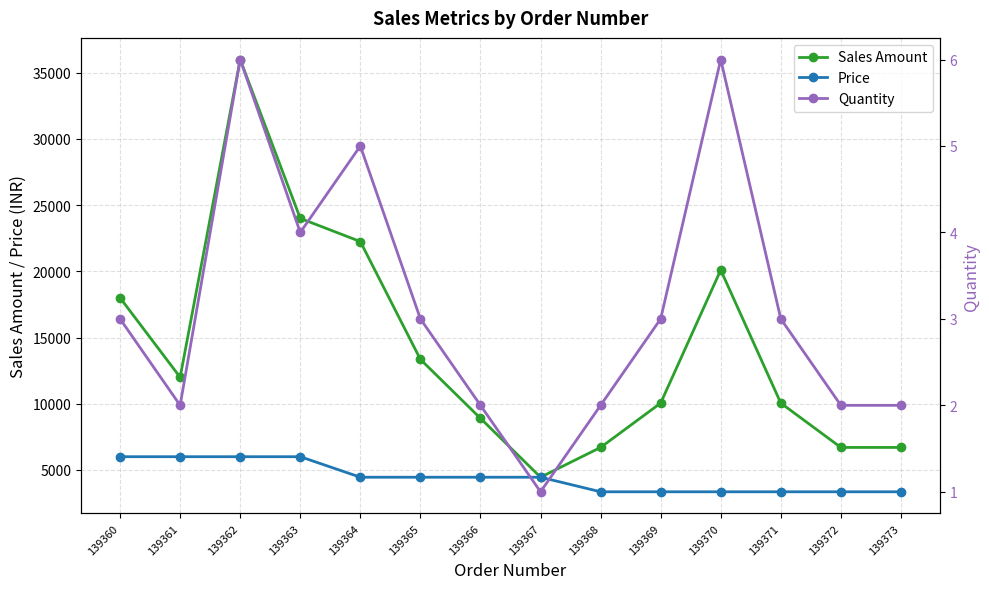

The value of Price at 139372 is 3350. True or false?

True